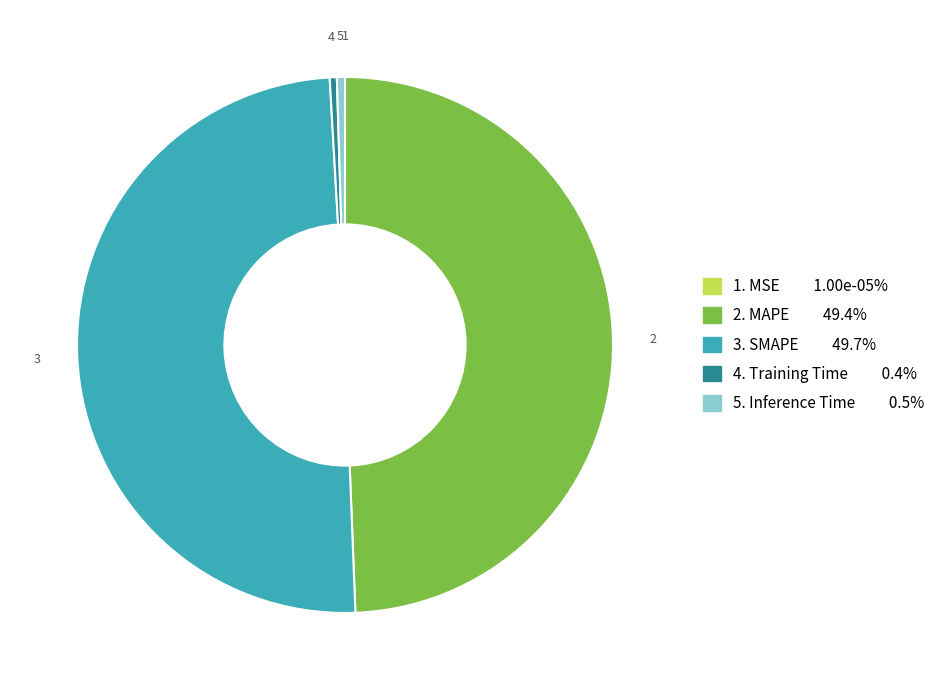

Rank the categories by value from lowest to highest.

MSE, Training Time, Inference Time, MAPE, SMAPE